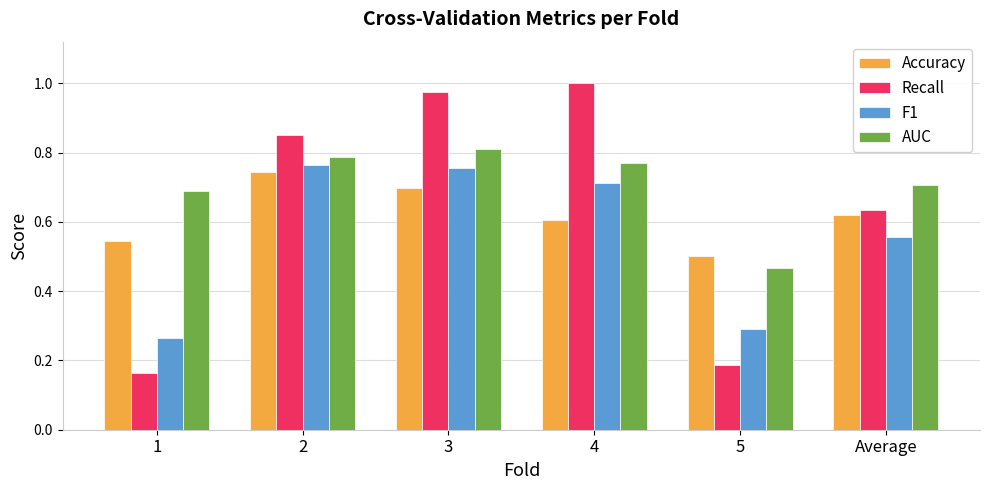

At which category is the sum across all series the highest?

3